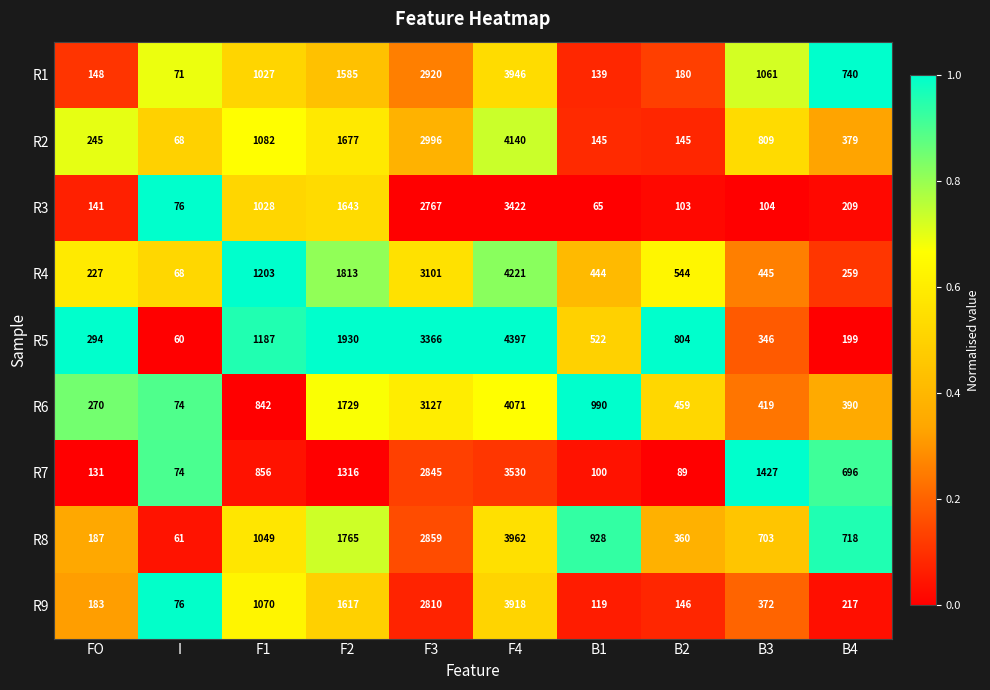

What is the sum of the R3 values at F4 and B2?

3525